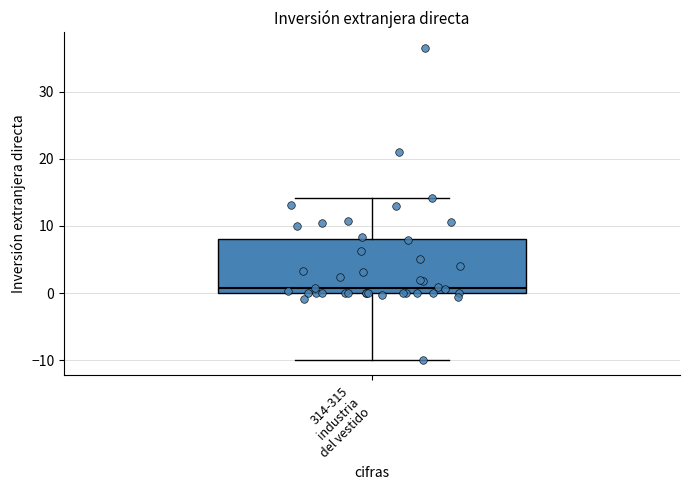

Where is the upper edge of the box for 314-315 industria del vestido on the y-axis? The values are not printed on the chart, so give them approximately, as read against the axis.

8